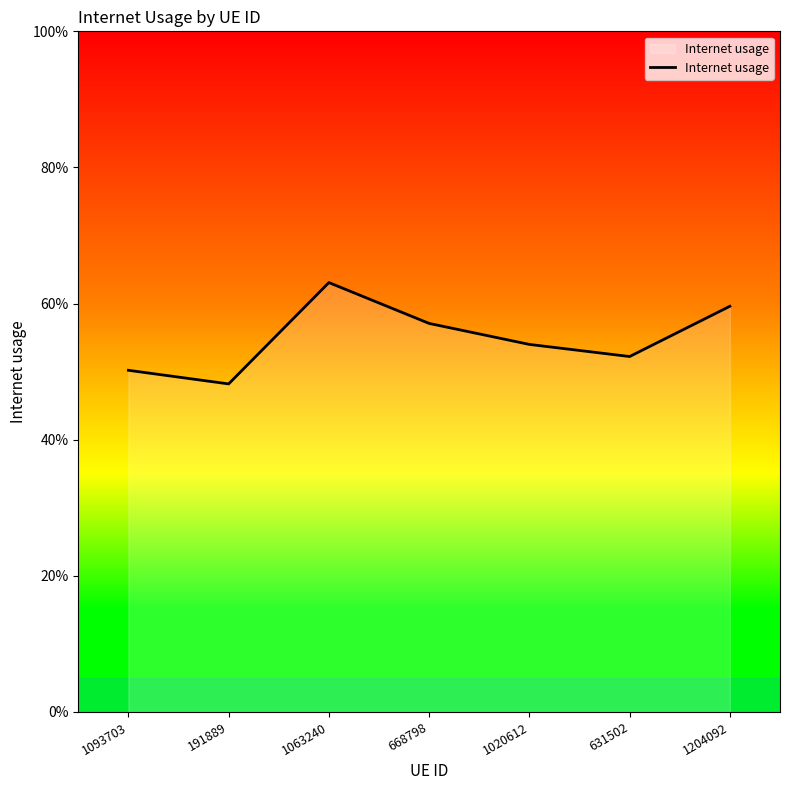

Does the chart have visible grid lines?

No